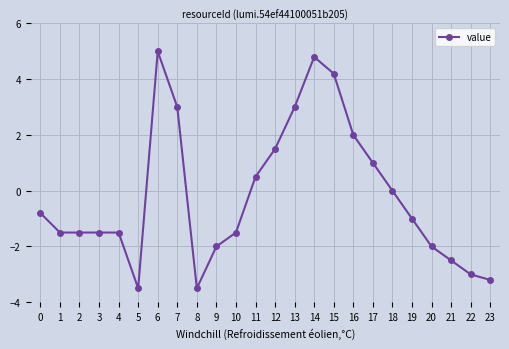

What is the maximum value shown in the chart?

5.0